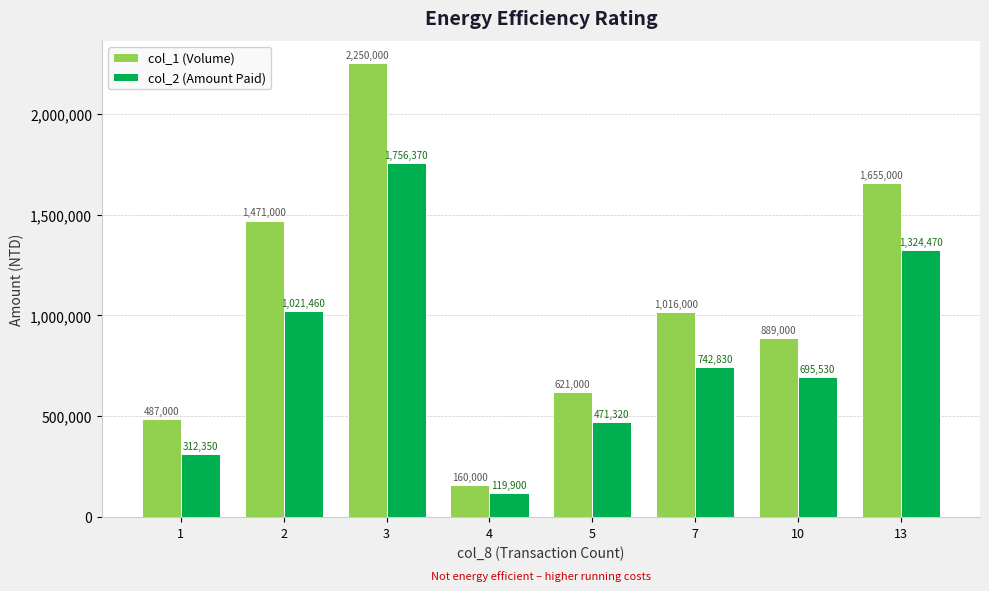

How many data points in col_2 (Amount Paid) are less than 742830?

4